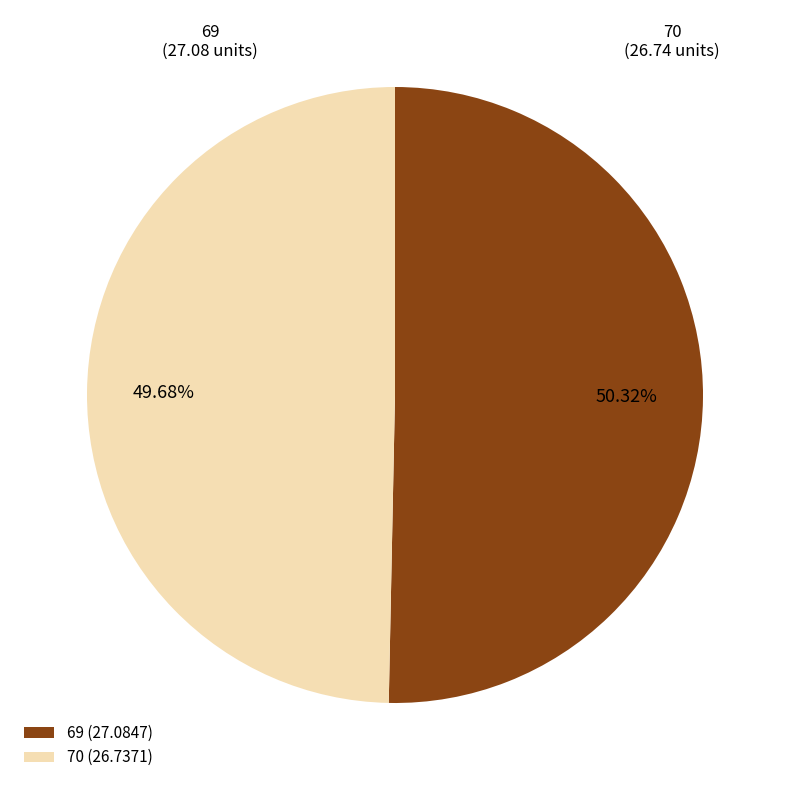

To the nearest percent, what portion does 69 represent?

50%